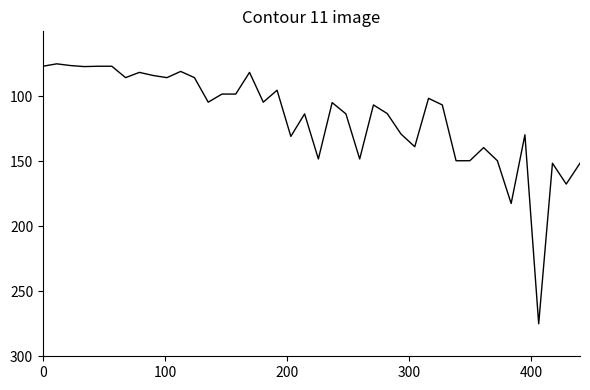

Is this an area chart (filled region under the line)?

No